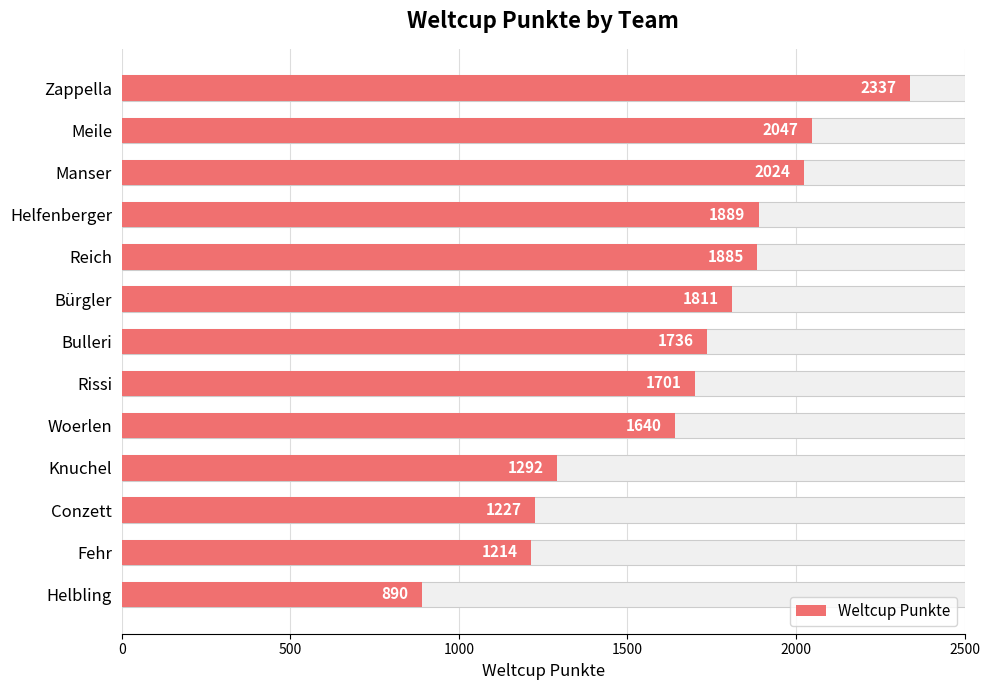

Reading left to right, transcribe all the data shown in this chart.

2337	2047	2024	1889	1885	1811	1736	1701	1640	1292	1227	1214	890